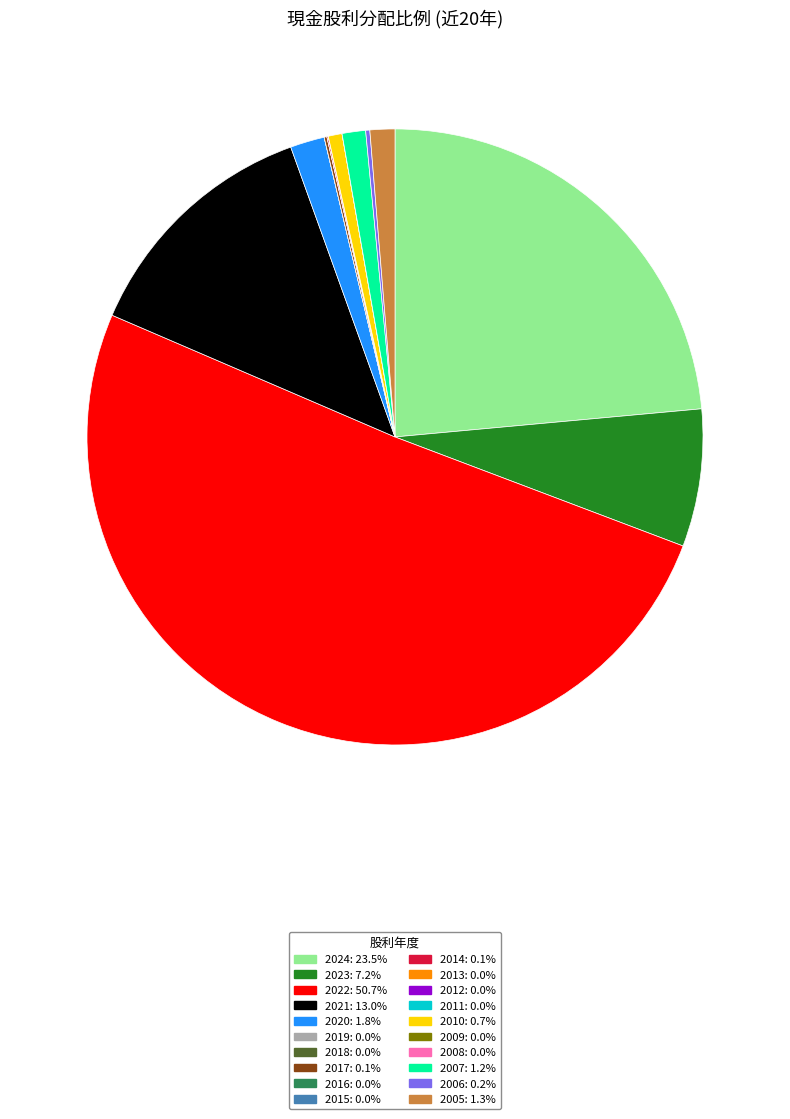

Combined, do 2023: 7.2% and 2022: 50.7% account for over 50%?

Yes